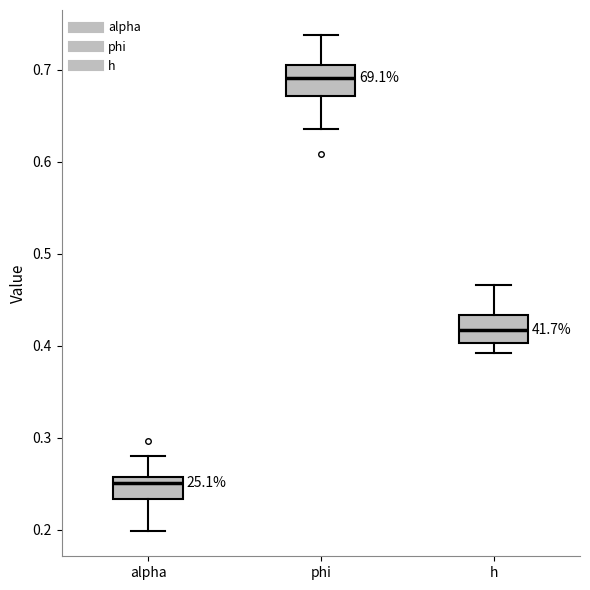

Reading left to right, read every box against the y-axis: the position of its median line, the range the box covers, and the ends of its whiskers. The values are not printed on the chart, so give them approximately, as read against the axis.

alpha: median 0.25, box 0.23 to 0.26, whiskers 0.20 to 0.28
phi: median 0.69, box 0.67 to 0.71, whiskers 0.64 to 0.74
h: median 0.42, box 0.40 to 0.43, whiskers 0.39 to 0.47